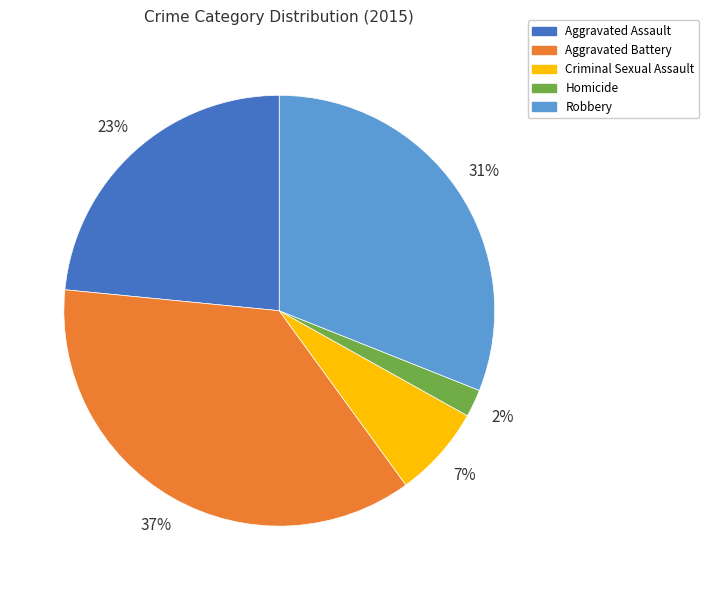

Is Homicide the majority of the pie?

No